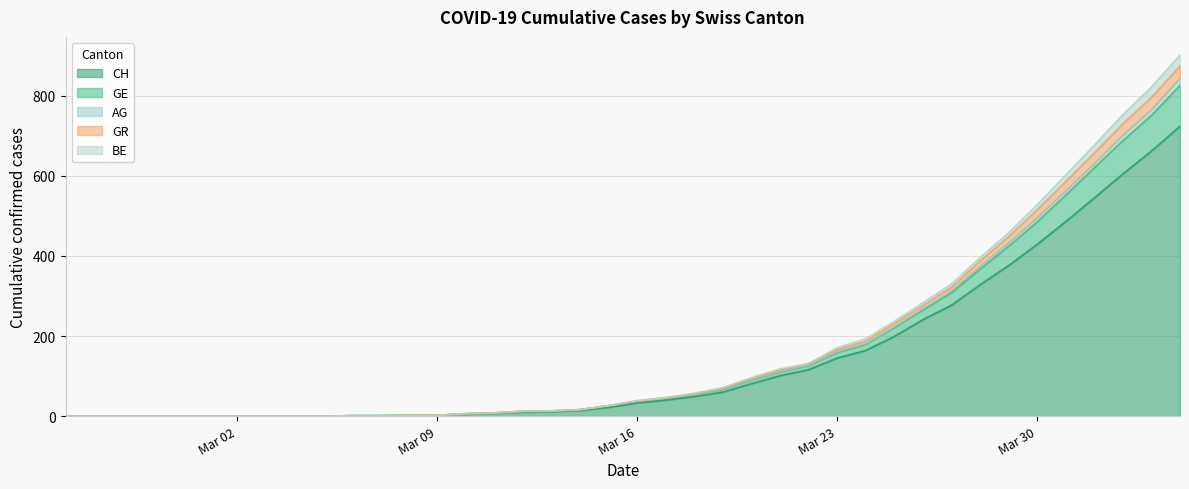

True or false: GR has more than 0 interior local peaks.

False